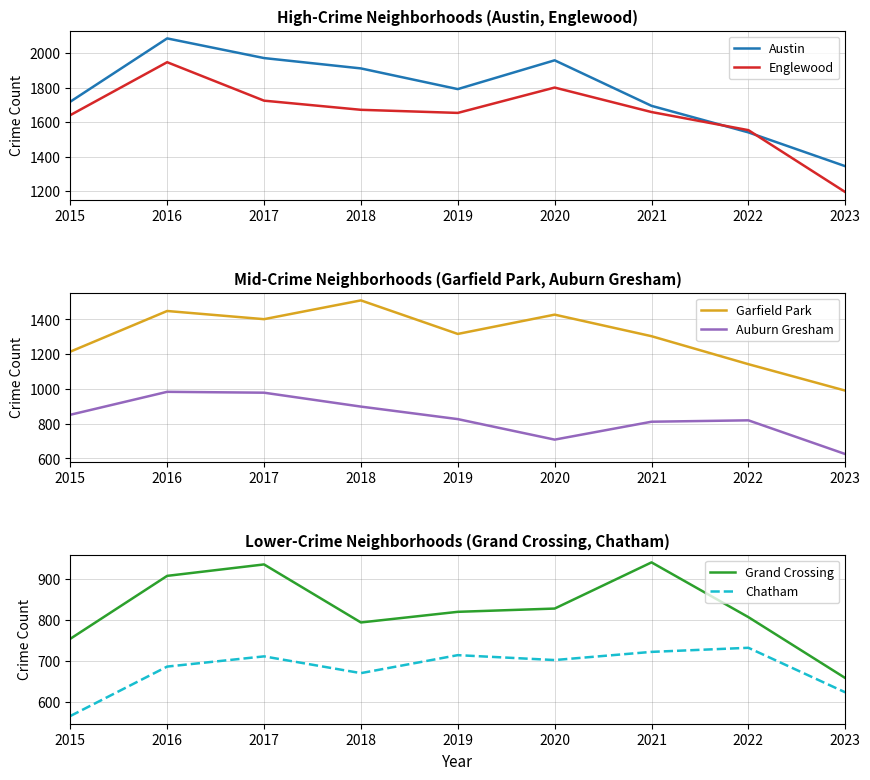

How many lines are shown in the chart?

6